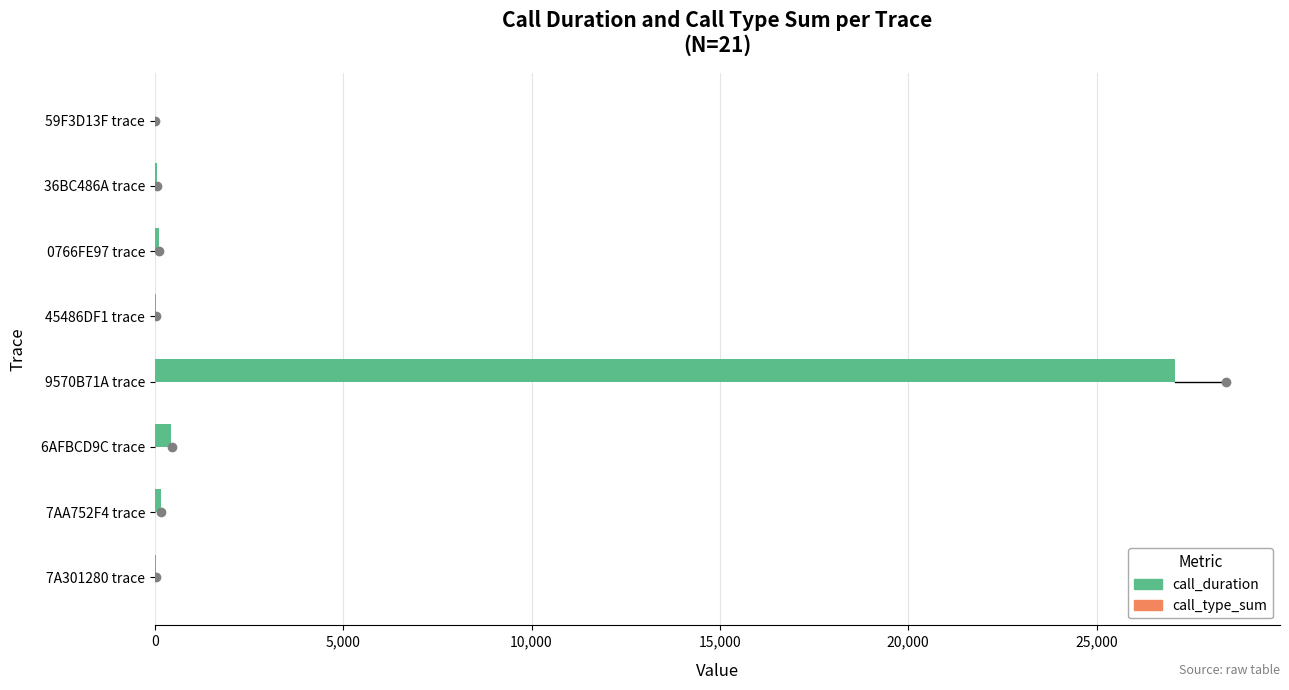

At which label is call_duration closest to 13549?

6AFBCD9C trace